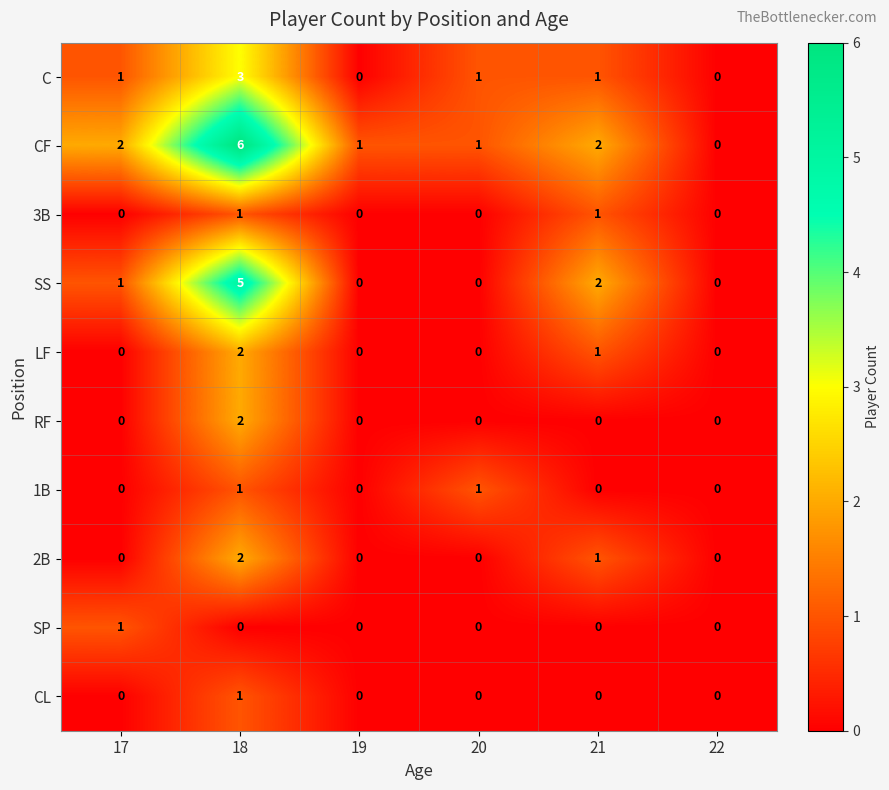

Is the value of 1B at 19 greater than the value of C at 17?

No